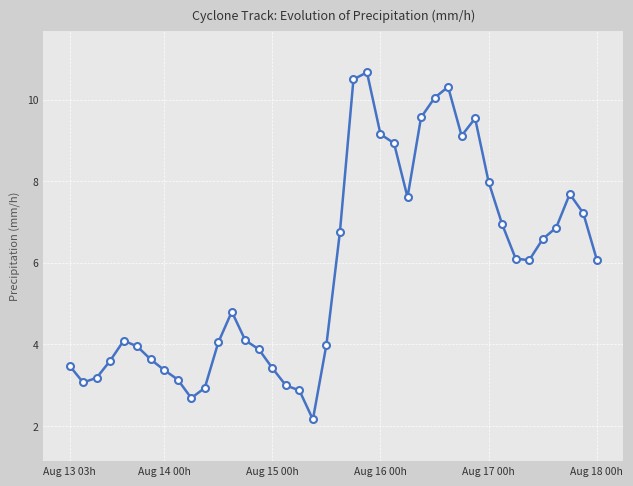

True or false: there are more than 0 points higher than both neighbors.

True